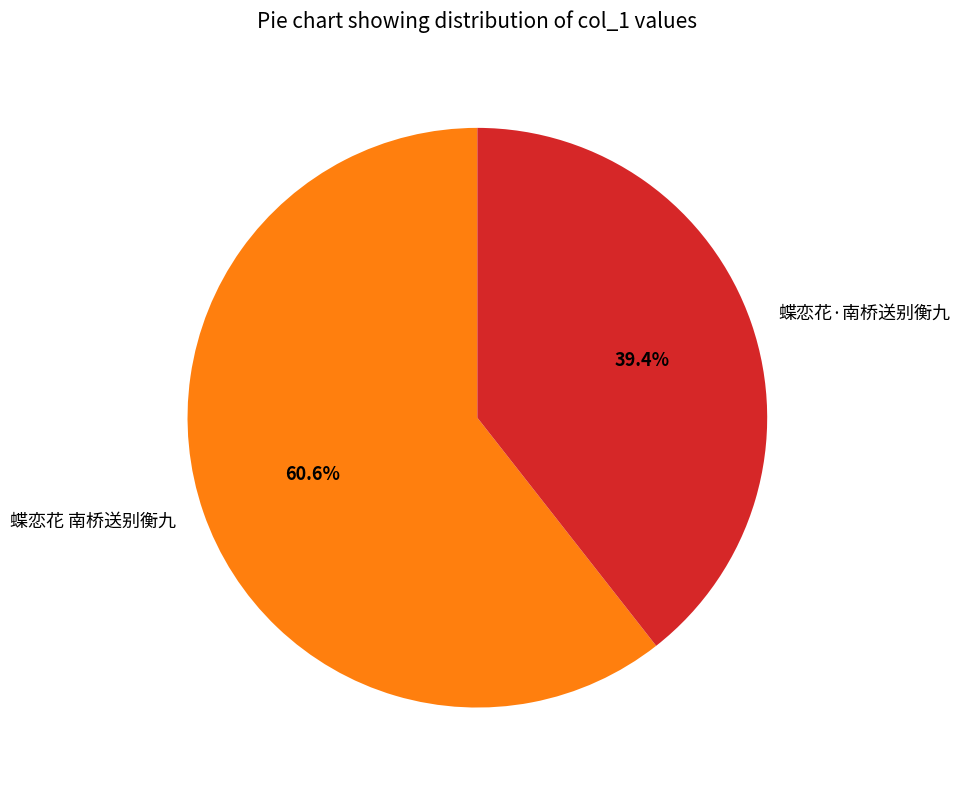

Between 蝶恋花 南桥送别衡九 and 蝶恋花·南桥送别衡九, which is larger?

蝶恋花 南桥送别衡九